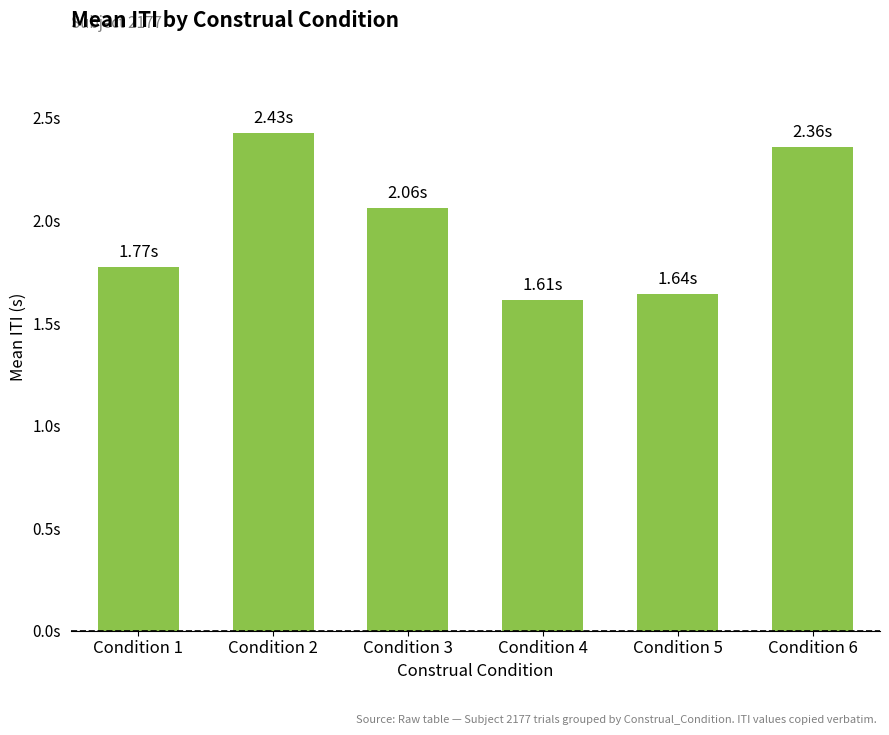

What is the difference between the maximum and minimum values?

0.8